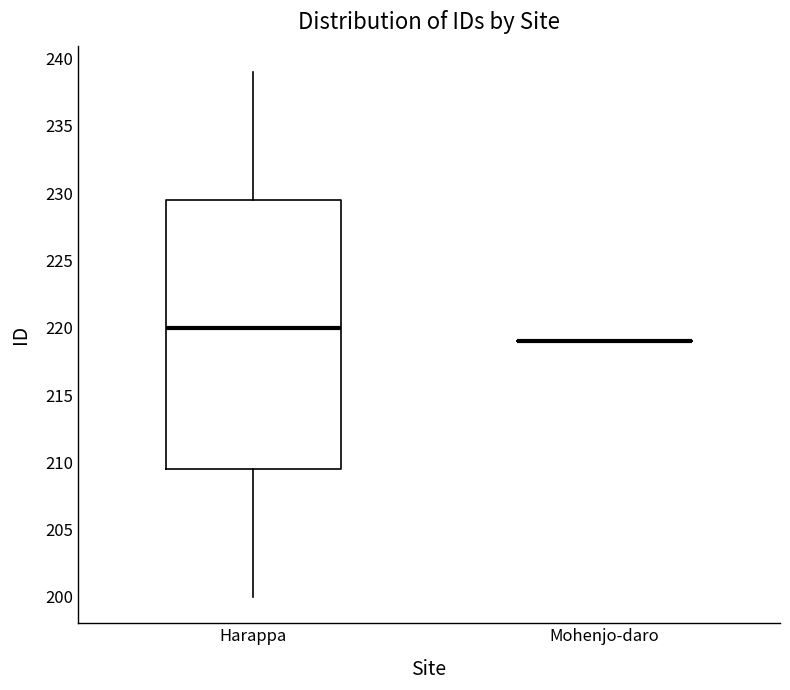

Which box is the tallest, from its lower edge to its upper edge?

Harappa